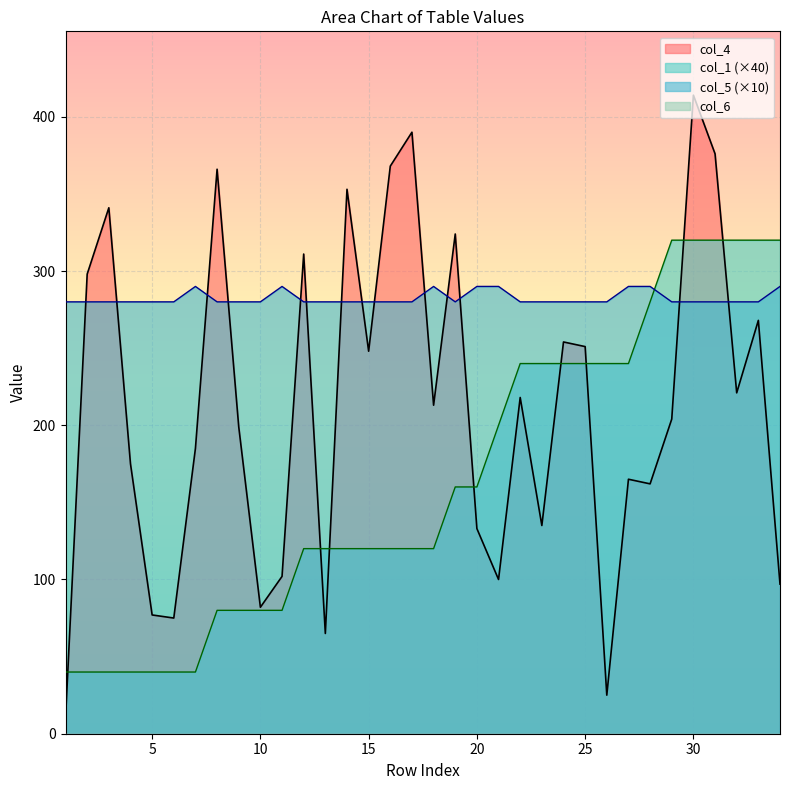

Which series ends up on top after the final intersection of col_4 and col_1?

col_1